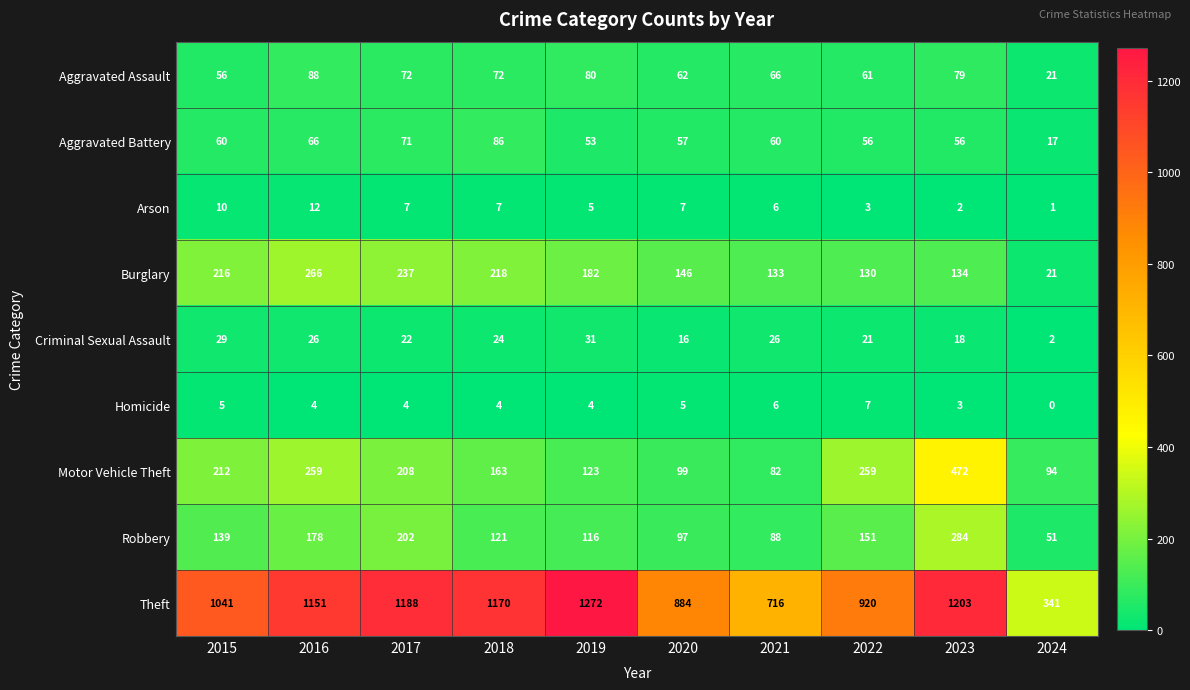

How many values in the Arson series are below 7?

5